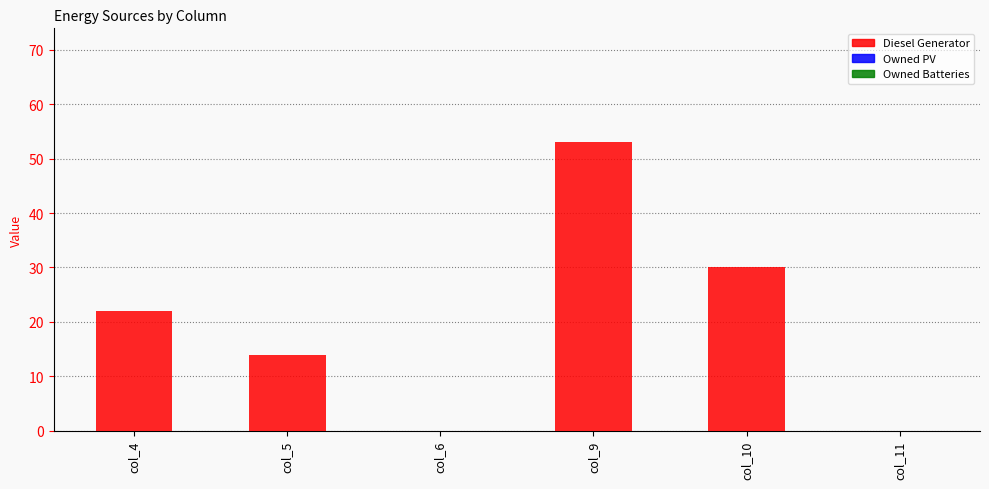

What is the sum of all values?

119